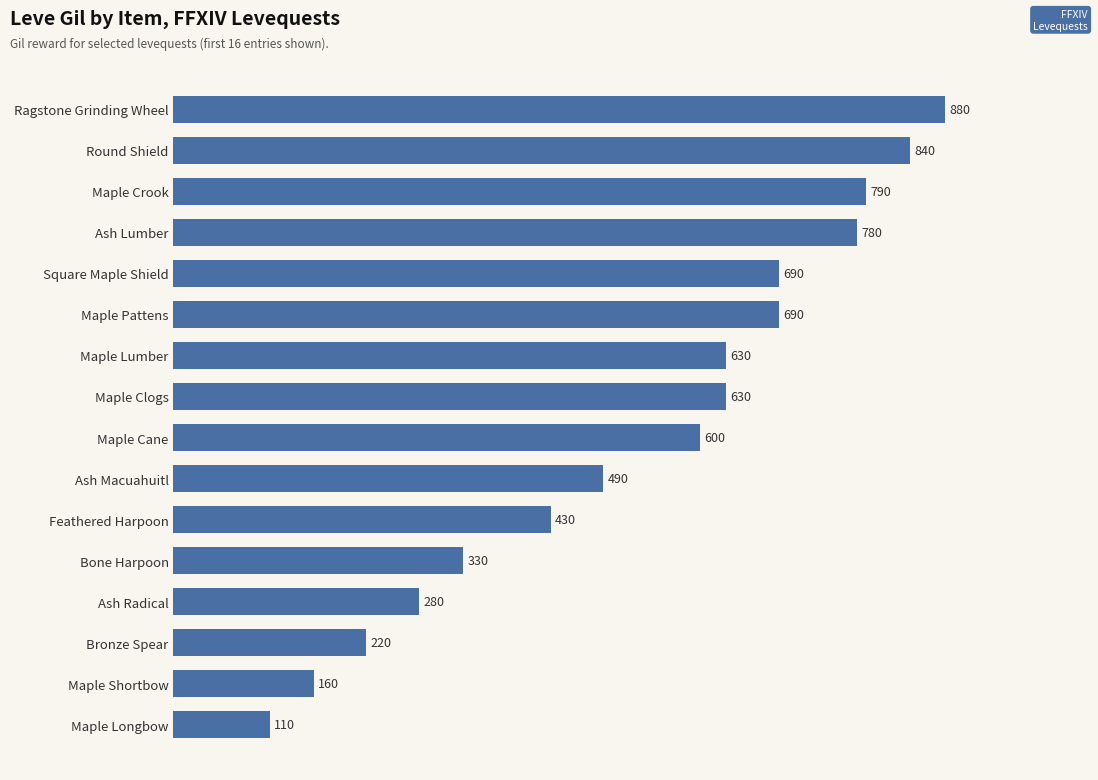

How many values are below 630?

8